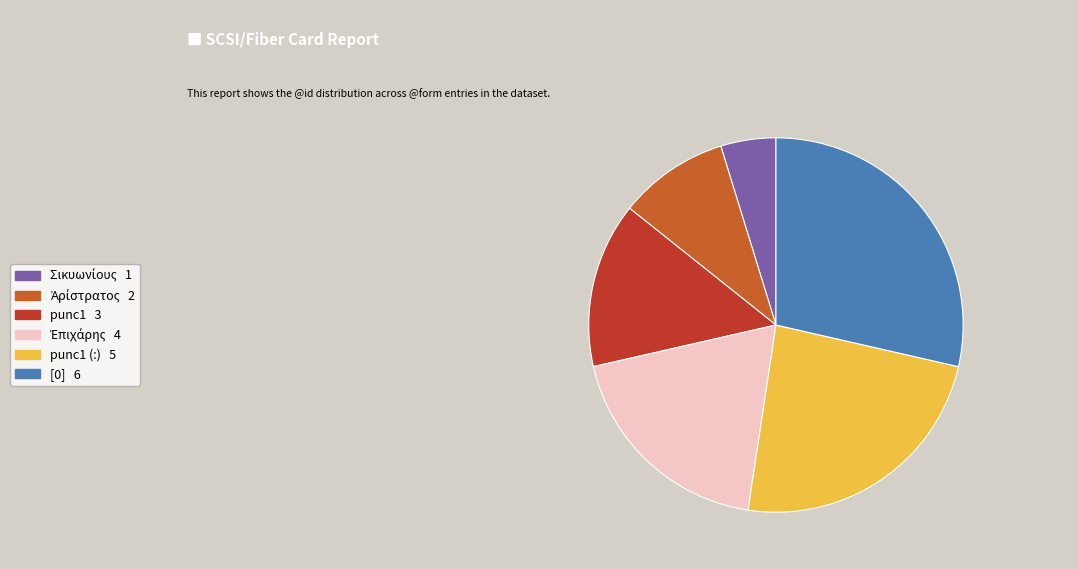

Is there a majority slice in this chart?

No